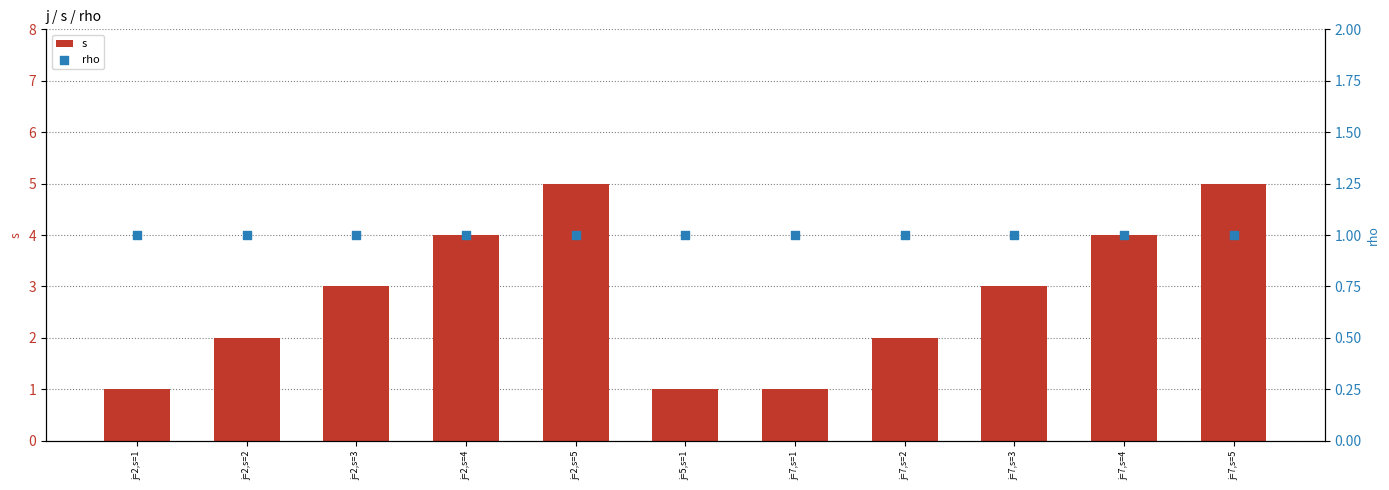

At which category is the sum across all series the highest?

j=2,s=5